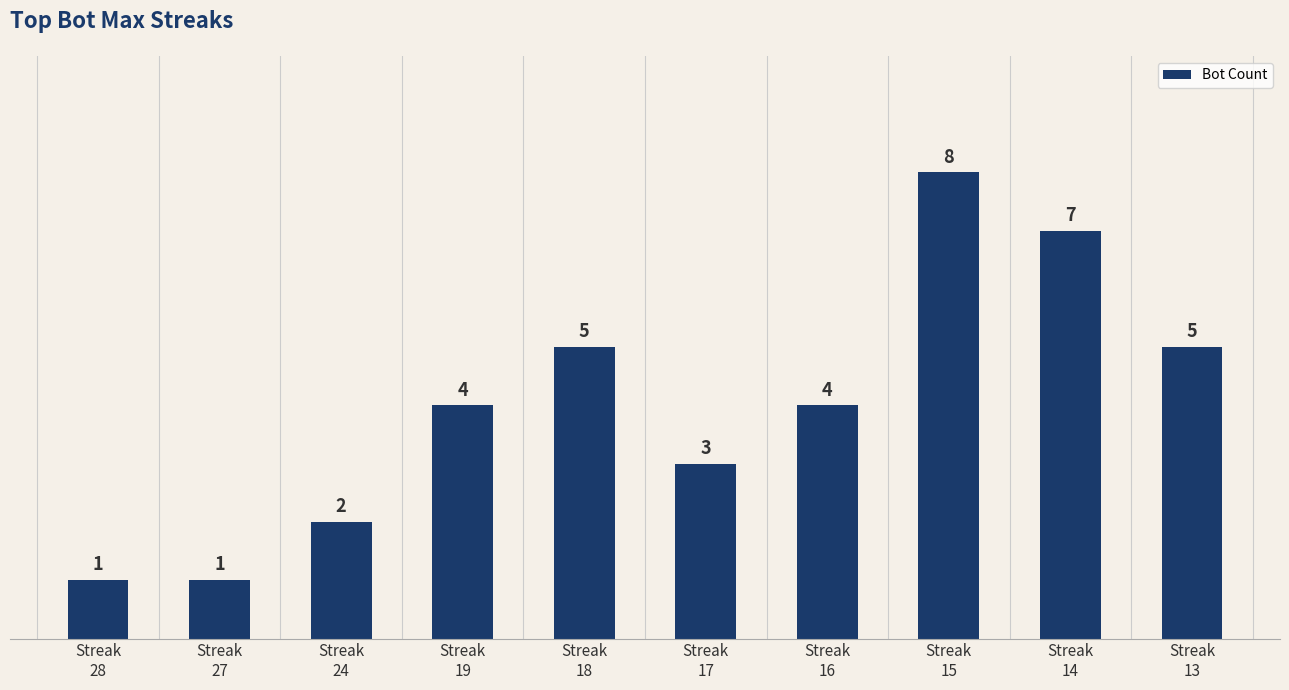

What is the value of the 8th bar from the left?

8